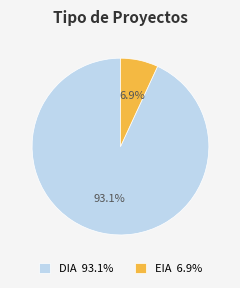

To the nearest percent, what is the difference between the EIA and DIA slice percentages?

86%